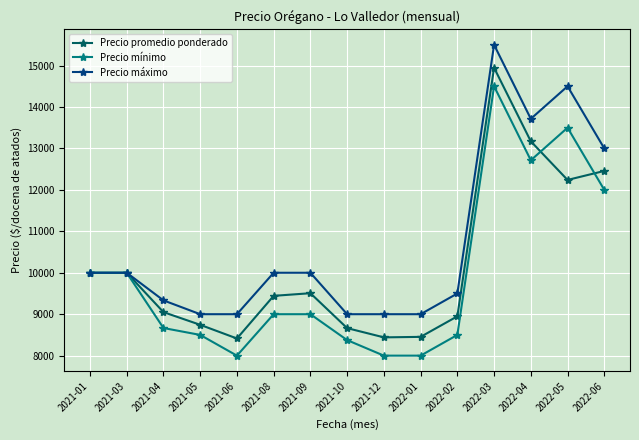

True or false: Precio promedio ponderado has more than 0 points higher than both neighbors.

True